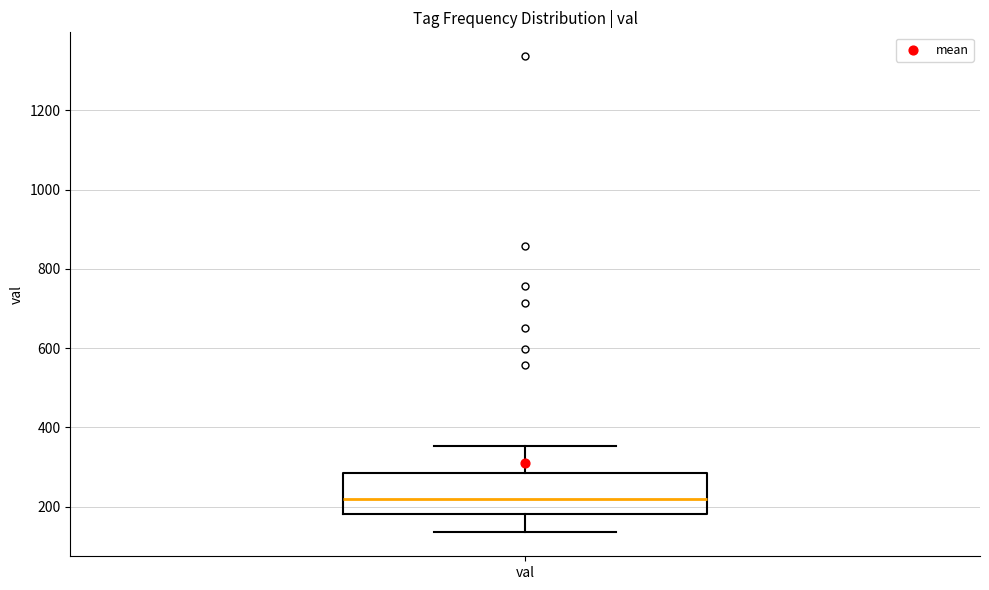

Read this box plot against the y-axis: the position of the median line, the range covered by the box, and the ends of both whiskers. The values are not printed on the chart, so give them approximately, as read against the axis.

median 220, box 180 to 280, whiskers 140 to 360